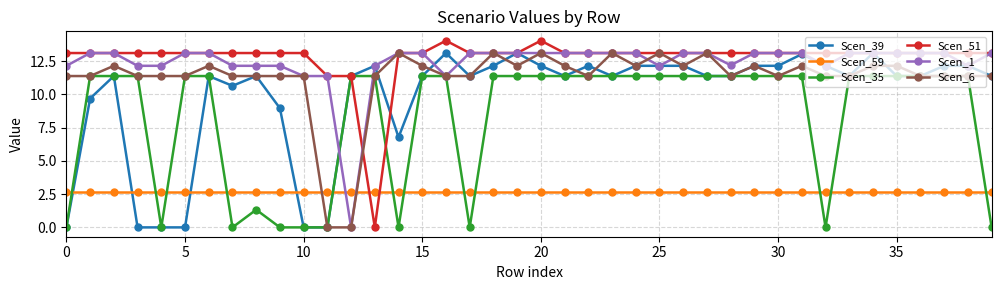

What is the maximum value shown in the chart?

14.0